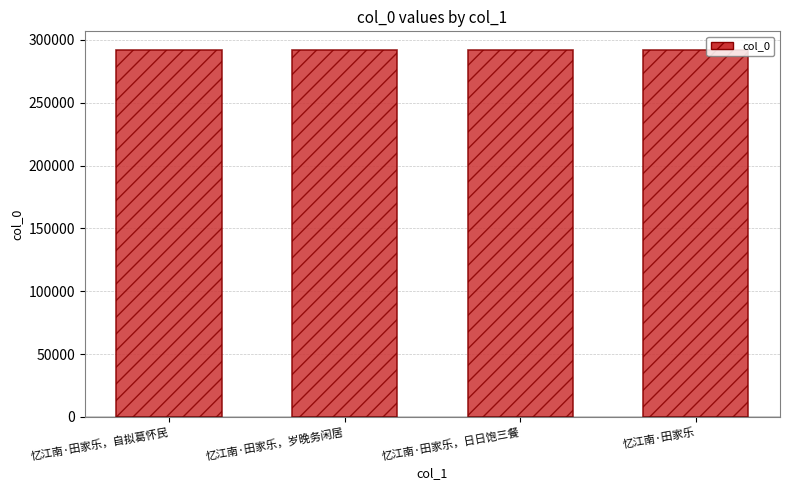

What is the greatest value displayed?

292223